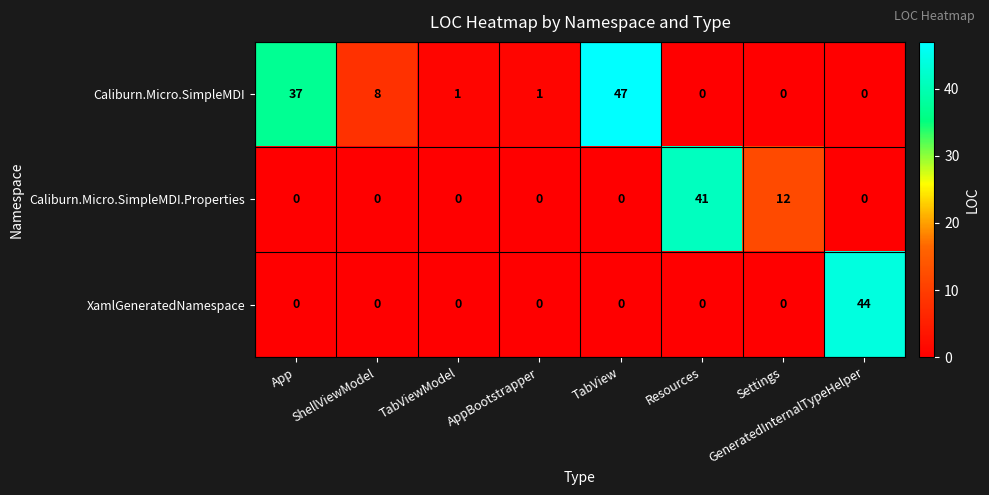

Rank the series by their average value, from highest to lowest.

Caliburn.Micro.SimpleMDI, Caliburn.Micro.SimpleMDI.Properties, XamlGeneratedNamespace